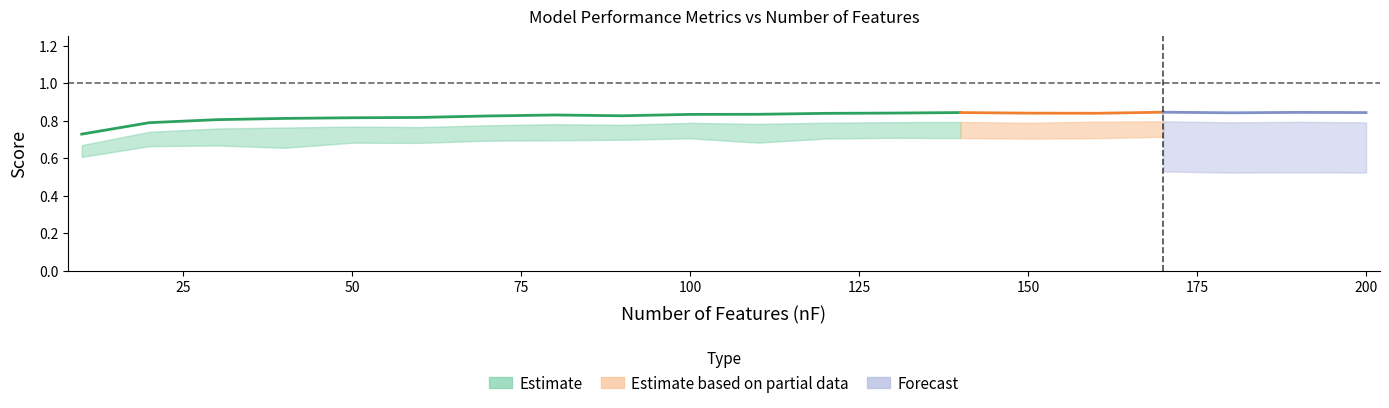

True or false: AUCROC has a value of 0.5 at 3.

False